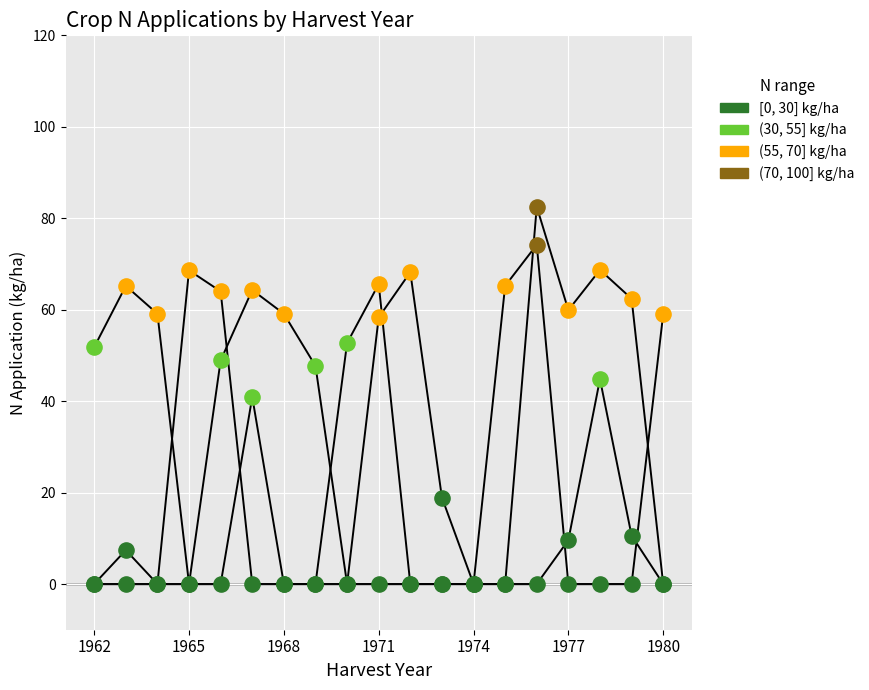

How many lines are shown in the chart?

3